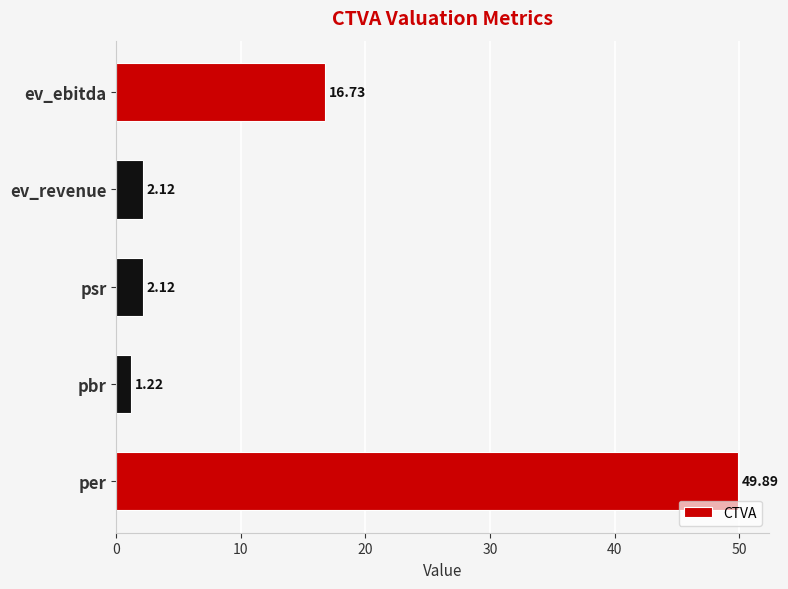

What is the difference between the maximum and second lowest values?

47.8